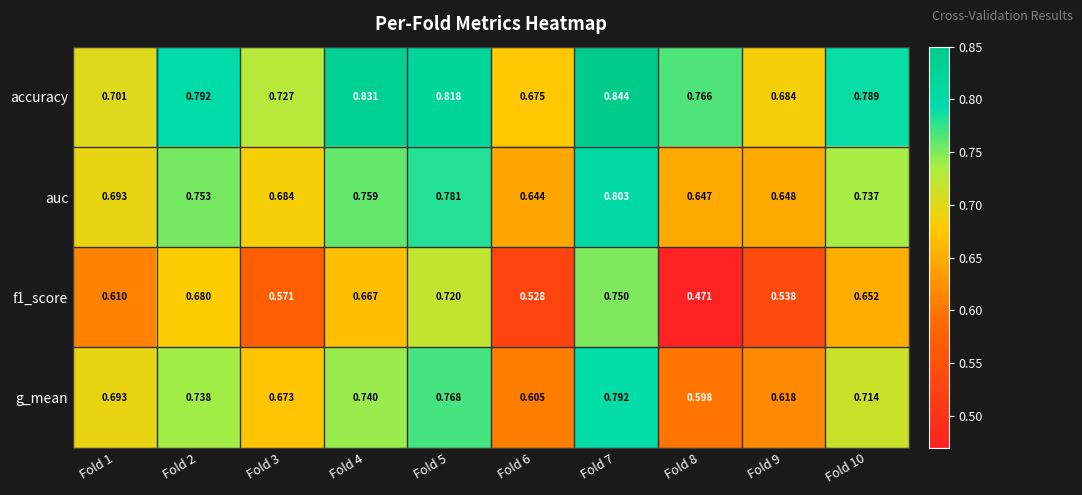

Which series changed the most between Fold 3 and Fold 6?

g_mean